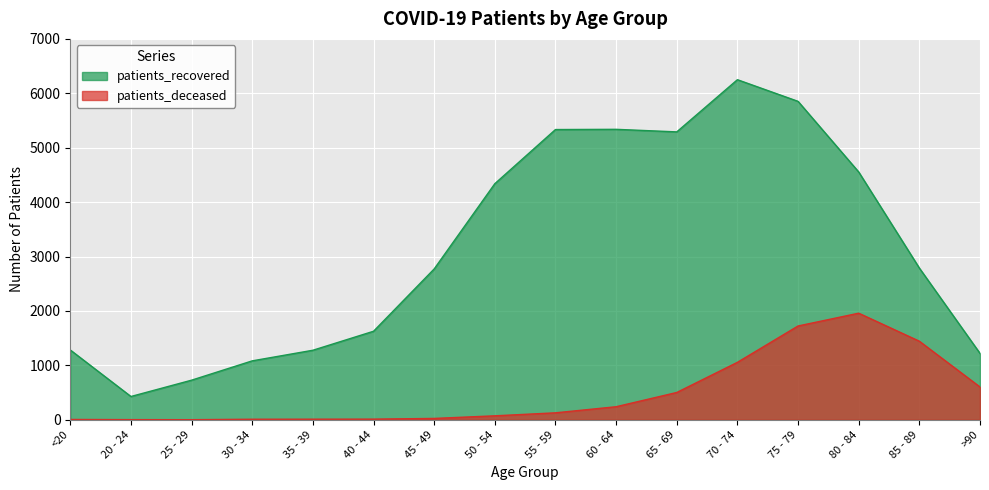

Is the value of patients_recovered at 40 - 44 greater than the value of patients_deceased at 45 - 49?

Yes